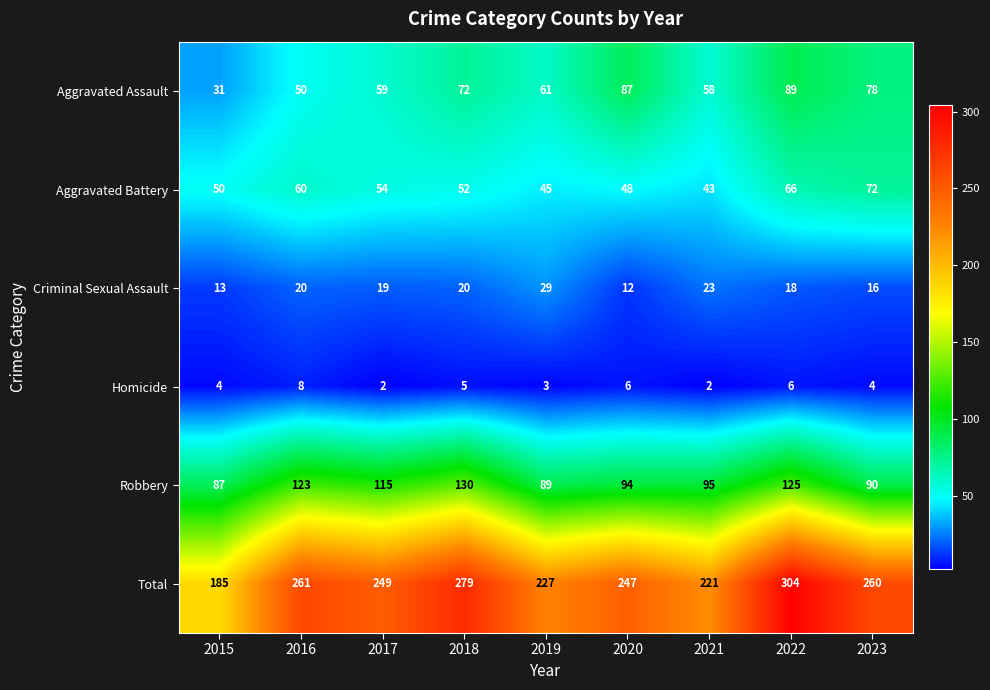

The Criminal Sexual Assault series shows 13 at 2021. True or false?

False